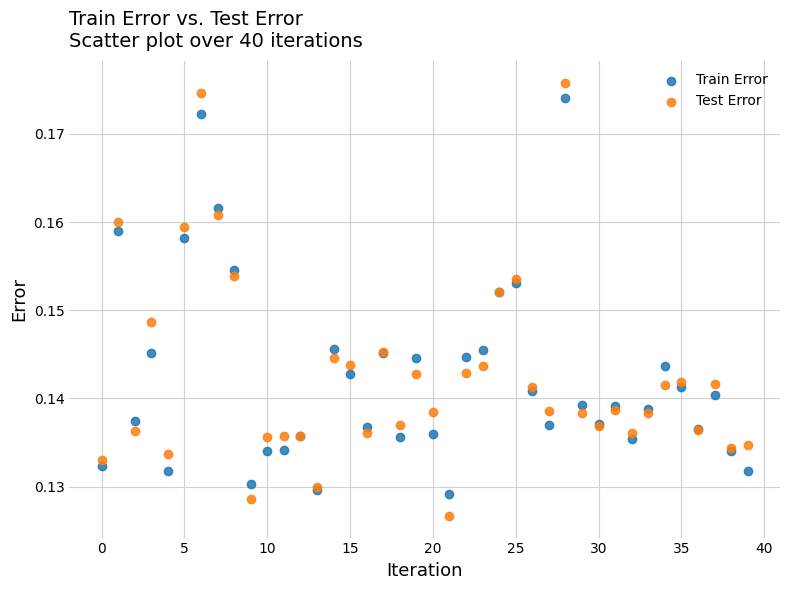

Which series has the widest spread of Y values?

Test Error